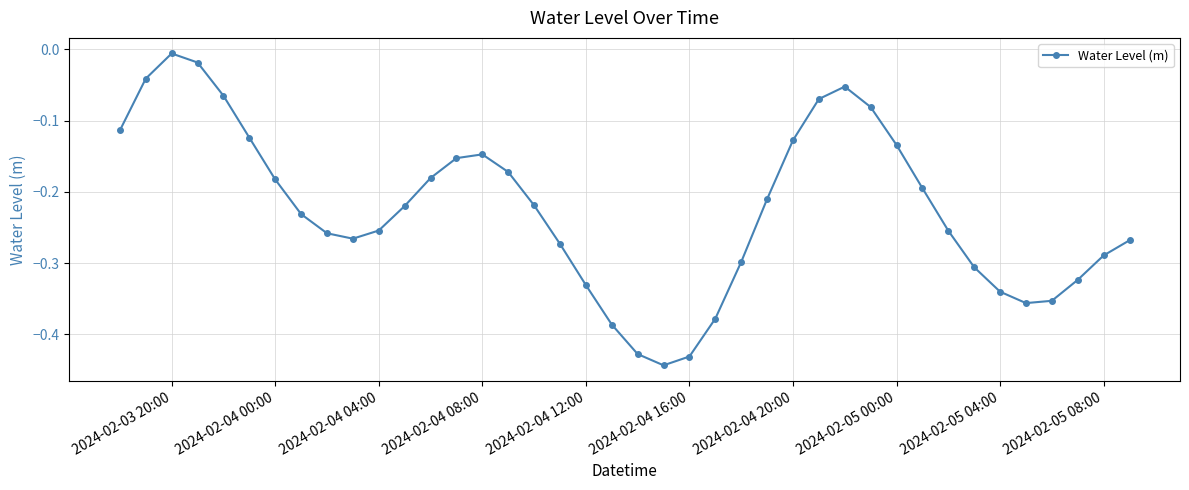

What is the difference between the maximum and second lowest values?

0.4